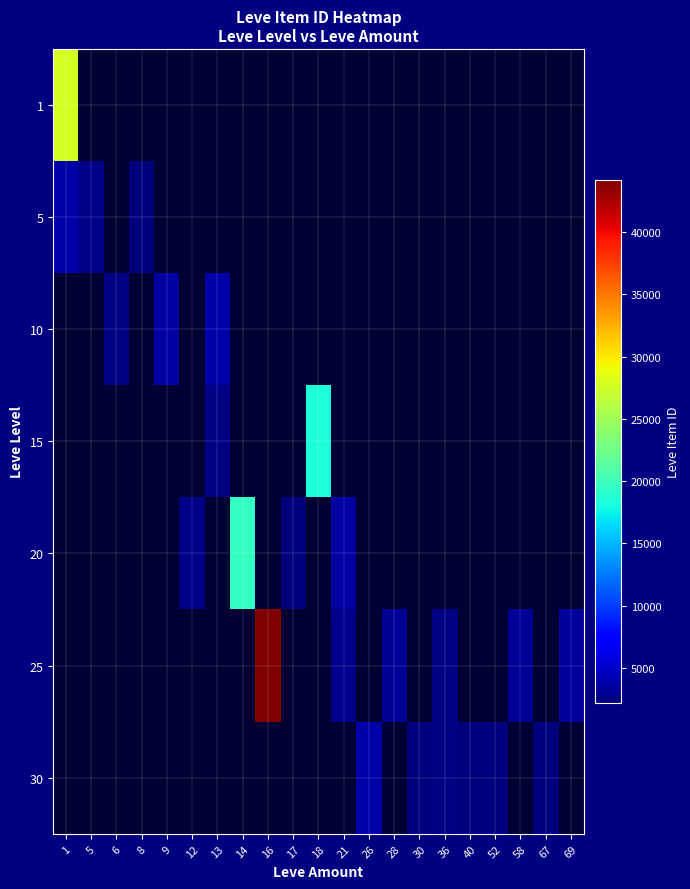

At 69, list the series in order from smallest to largest.

1, 5, 10, 15, 20, 25, 30